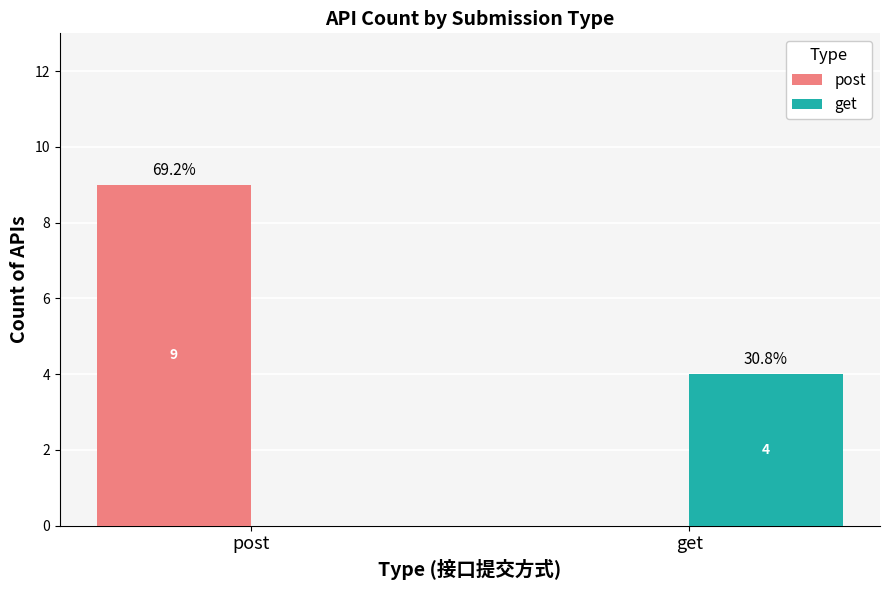

At which category is the sum across all series the highest?

post